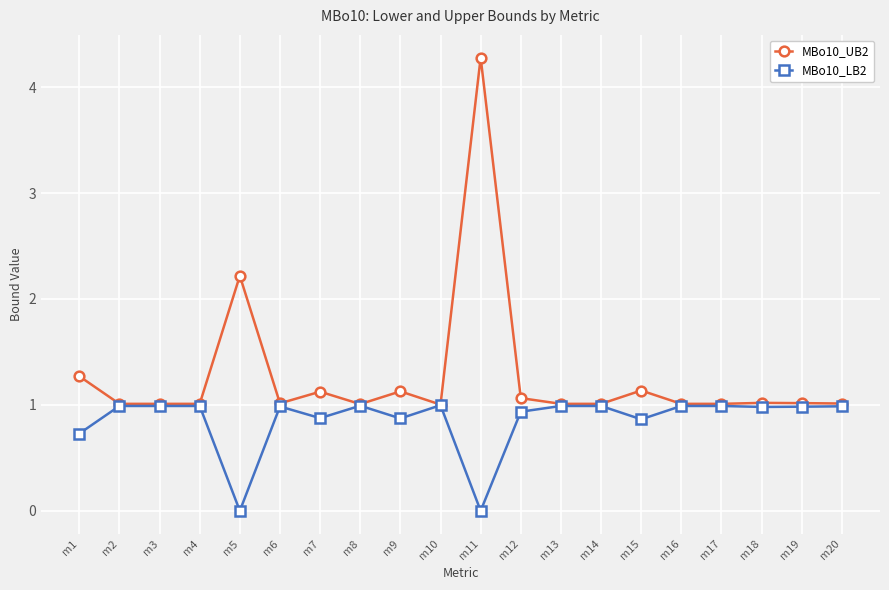

Rank the series by their maximum value, from lowest to highest.

MBo10_LB2, MBo10_UB2